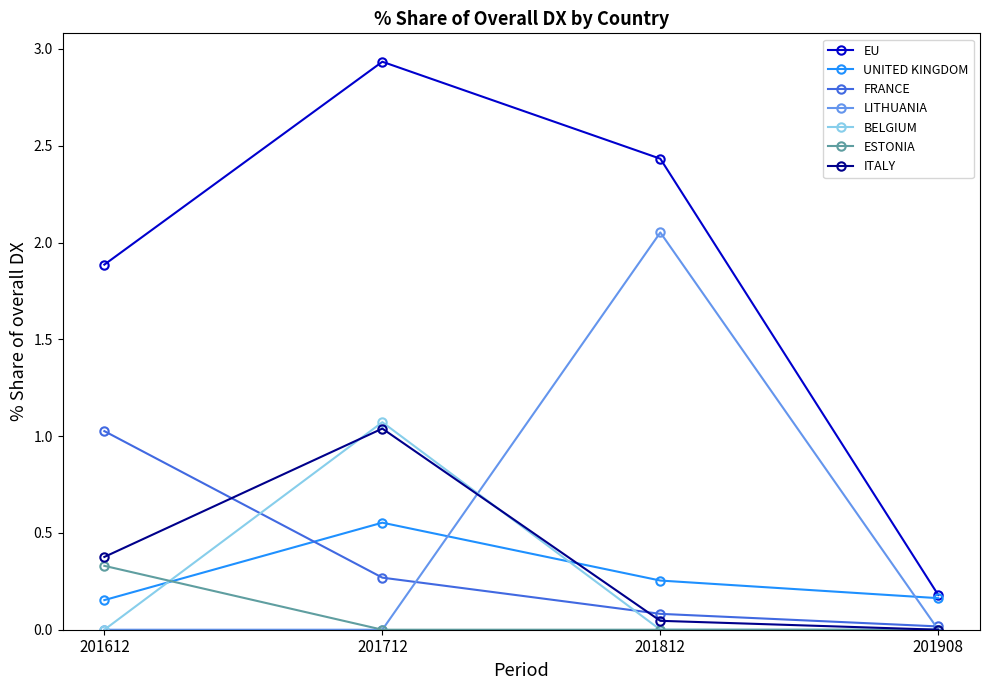

Count the number of categories in the chart.

4